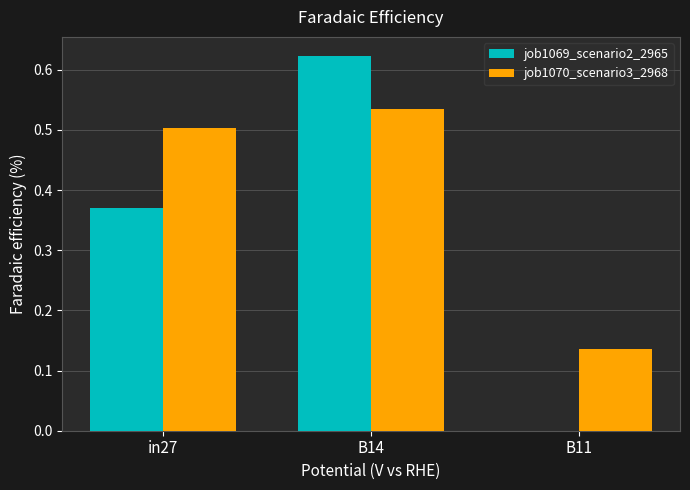

The job1069_scenario2_2965 series shows 0.9 at B14. True or false?

False